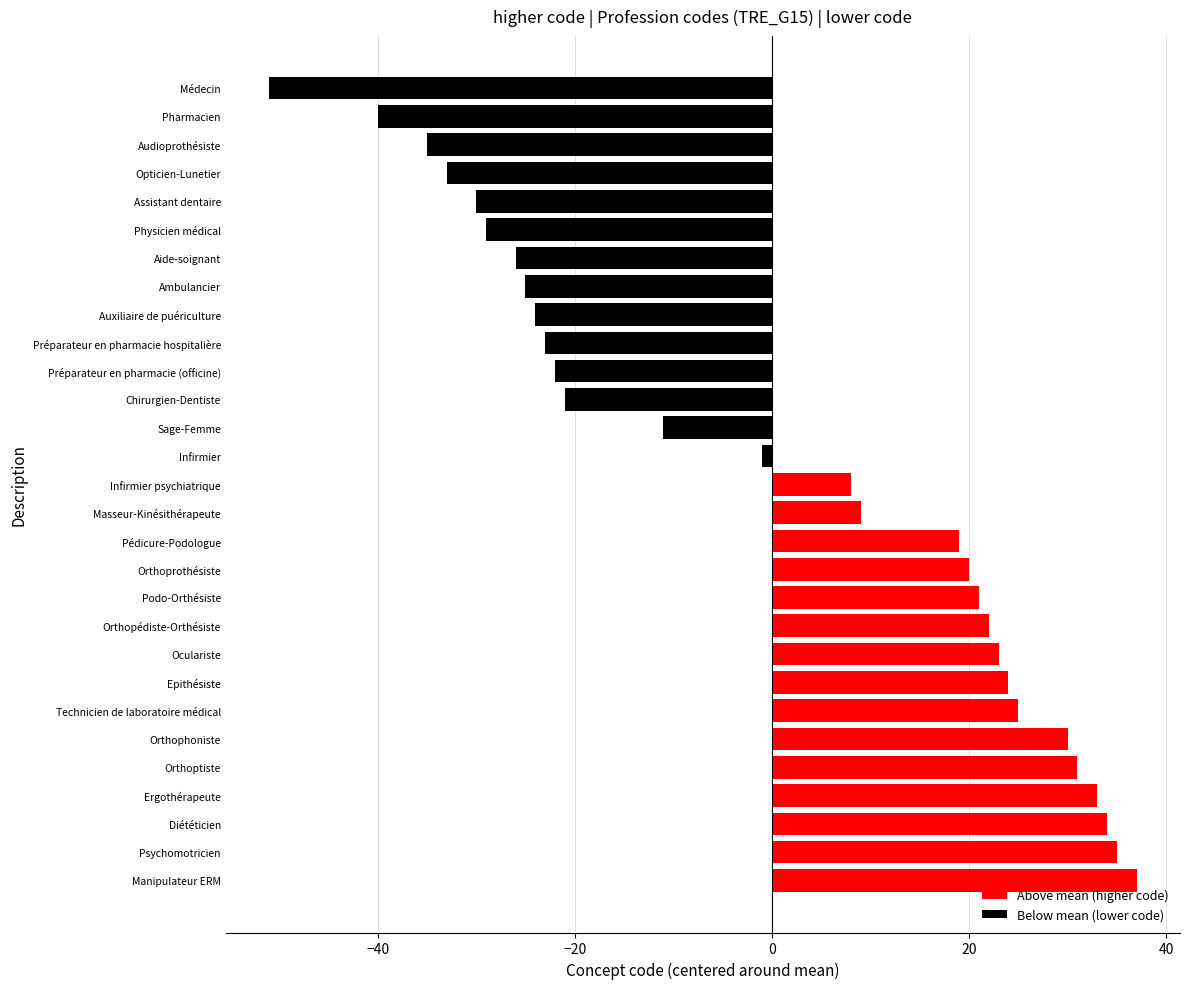

At which label is the value closest to -7?

Sage-Femme